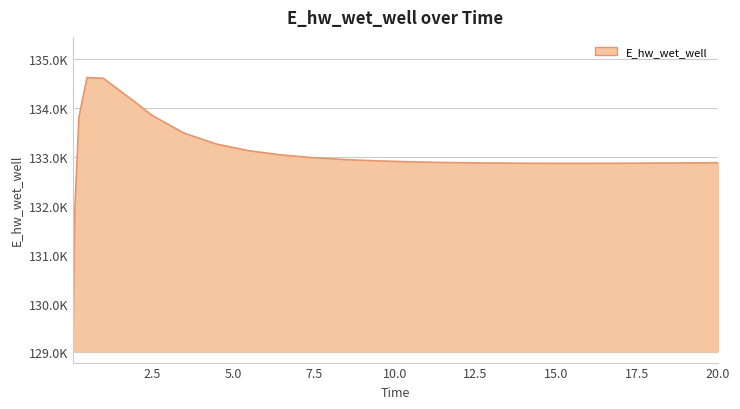

List the labels in order of value, largest first.

0.46875, 0.96875, 1.96875, 2.46875, 0.21875, 3.46875, 4.46875, 5.46875, 6.46875, 7.46875, 8.46875, 9.46875, 10.46875, 11.46875, 20.0, 19.46875, 12.46875, 18.46875, 17.96875, 13.46875, 16.96875, 14.46875, 15.96875, 14.96875, 0.09375, 0.03125